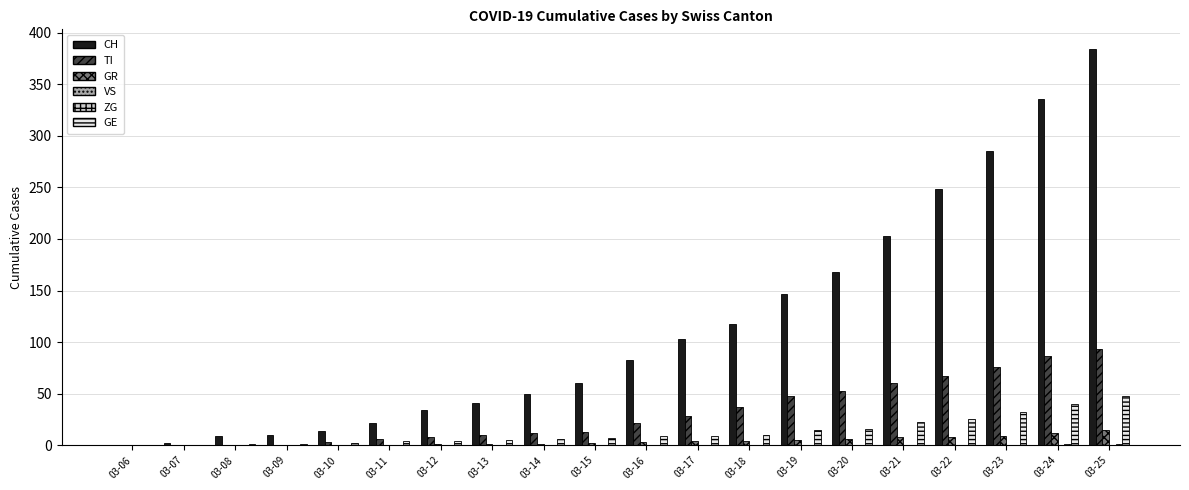

Where is CH nearest to the value 192?

03-21